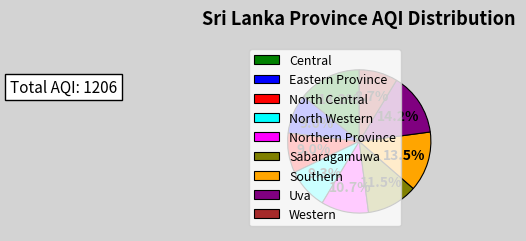

To the nearest percent, what portion does Eastern Province represent?

9%